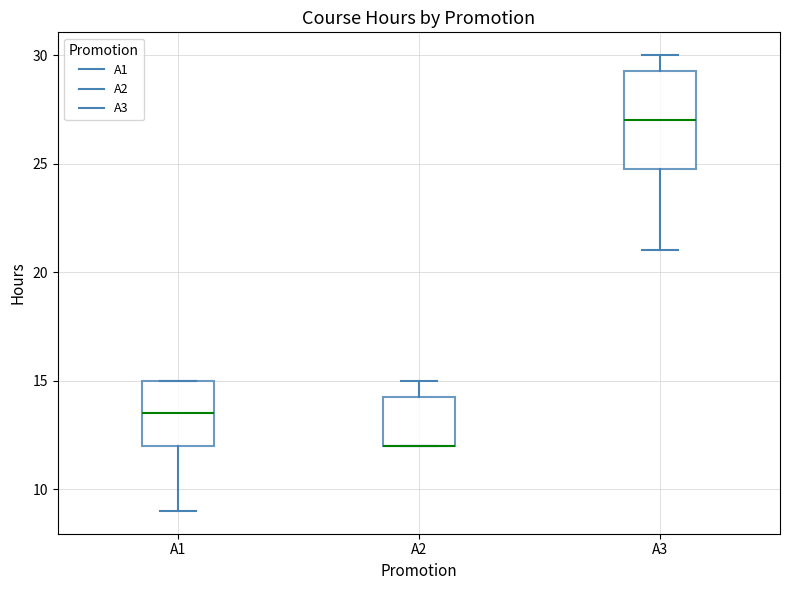

Reading left to right, transcribe this box plot: for each box, give where its median line is, the range the box spans, and where its two whiskers end, as read against the y-axis. The values are not printed on the chart, so give them approximately, as read against the axis.

A1: median 13.5, box 12.0 to 15.0, whiskers 9.0 to 15.0
A2: median 12.0 (drawn on the box's lower edge), box 12.0 to 14.5, whiskers 12.0 to 15.0
A3: median 27.0, box 25.0 to 29.5, whiskers 21.0 to 30.0